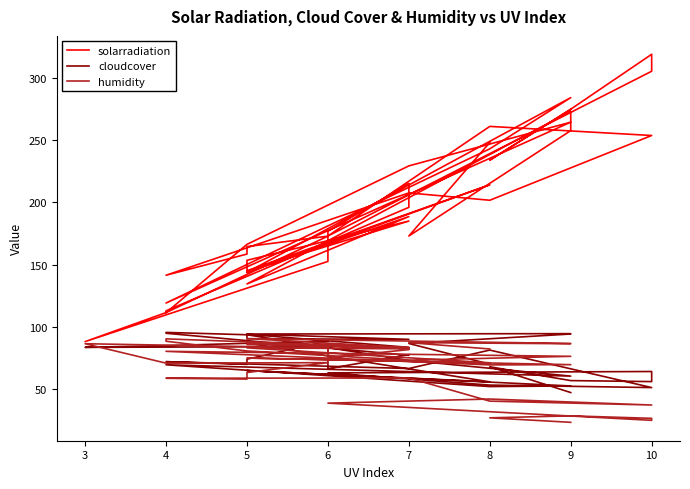

True or false: cloudcover and solarradiation cross at least once.

False